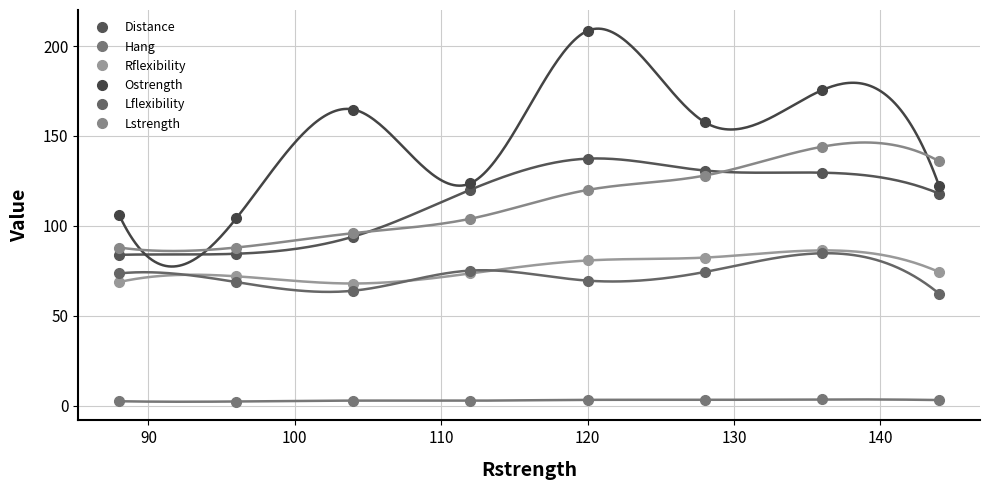

What is the sum of all Distance values?

898.5